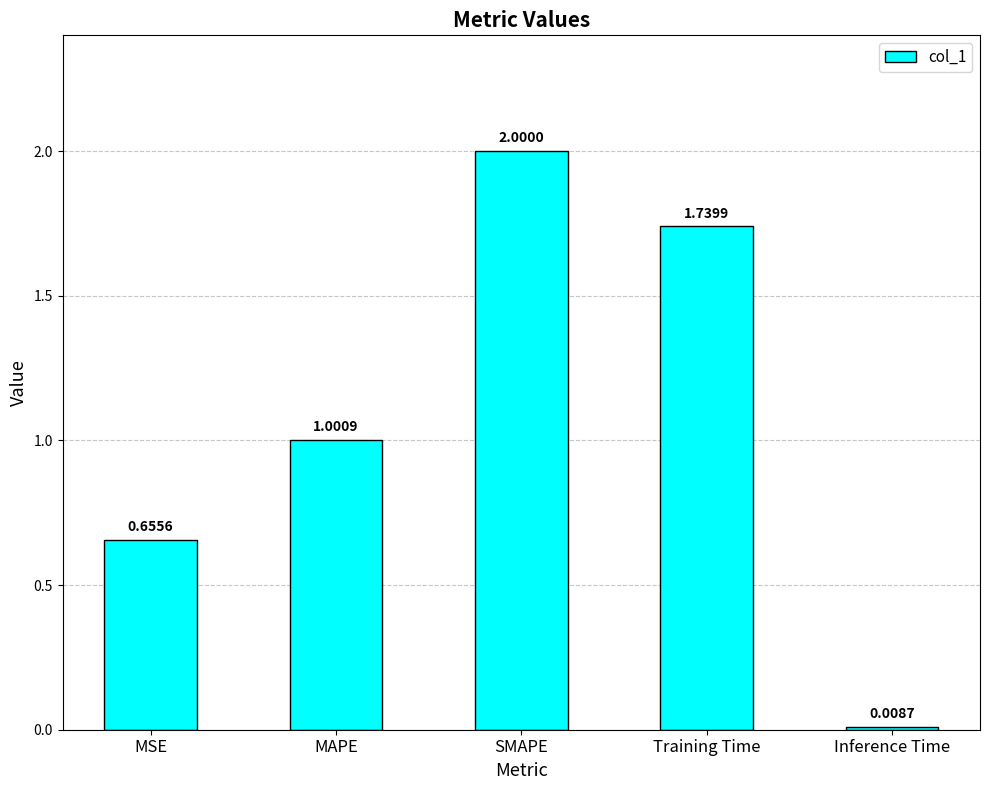

List the labels in order of value, largest first.

SMAPE, Training Time, MAPE, MSE, Inference Time